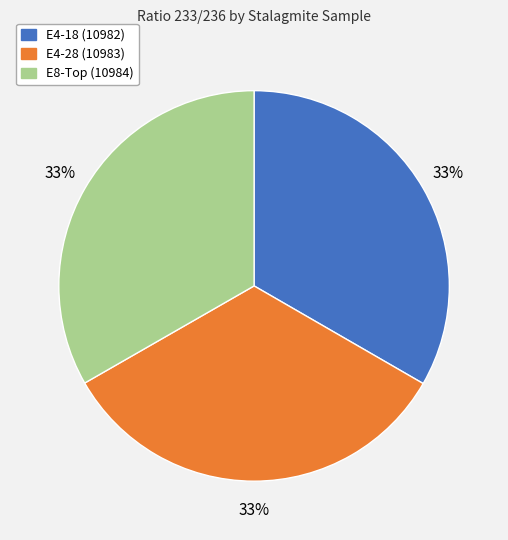

To the nearest percent, what is the average slice percentage?

33%